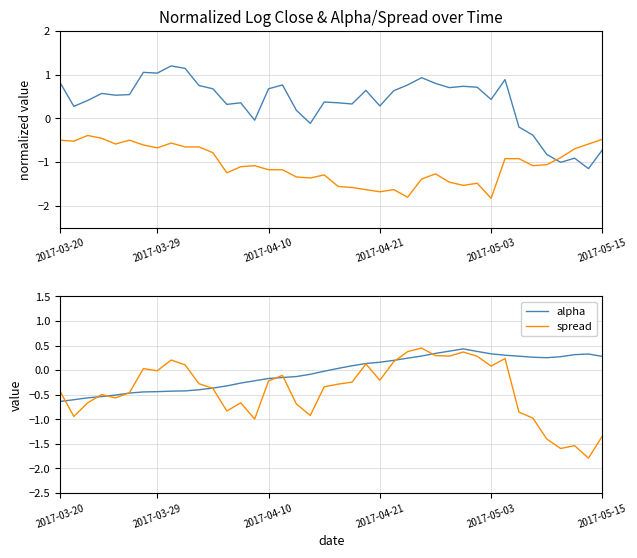

Is it true that alpha equals 0.2 at 2017-04-21?

True